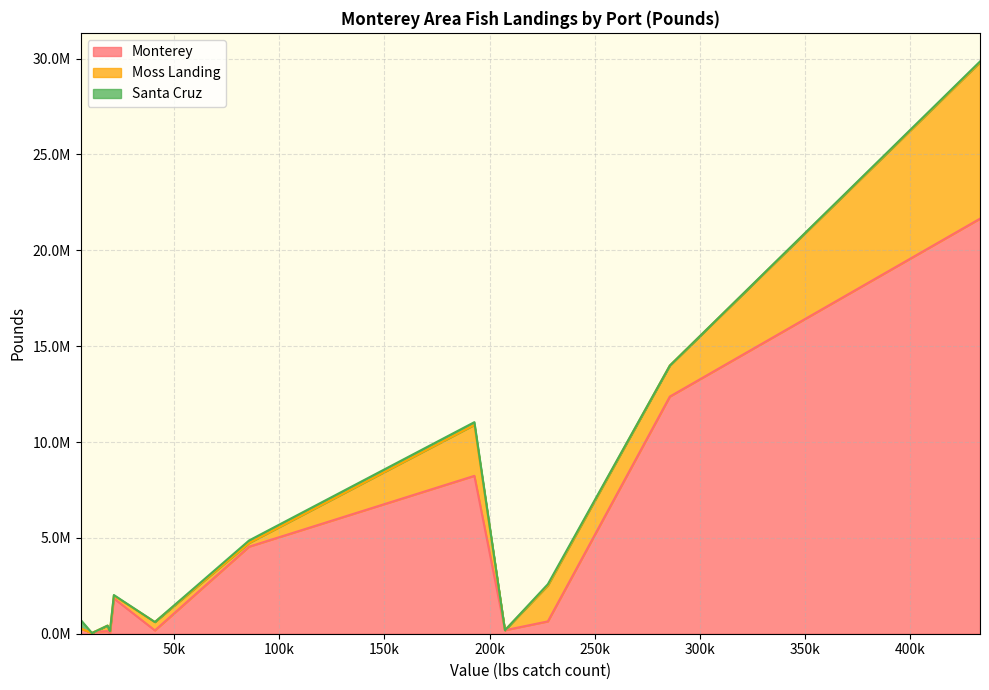

What are all the series names shown in the legend?

Monterey, Moss Landing, Santa Cruz